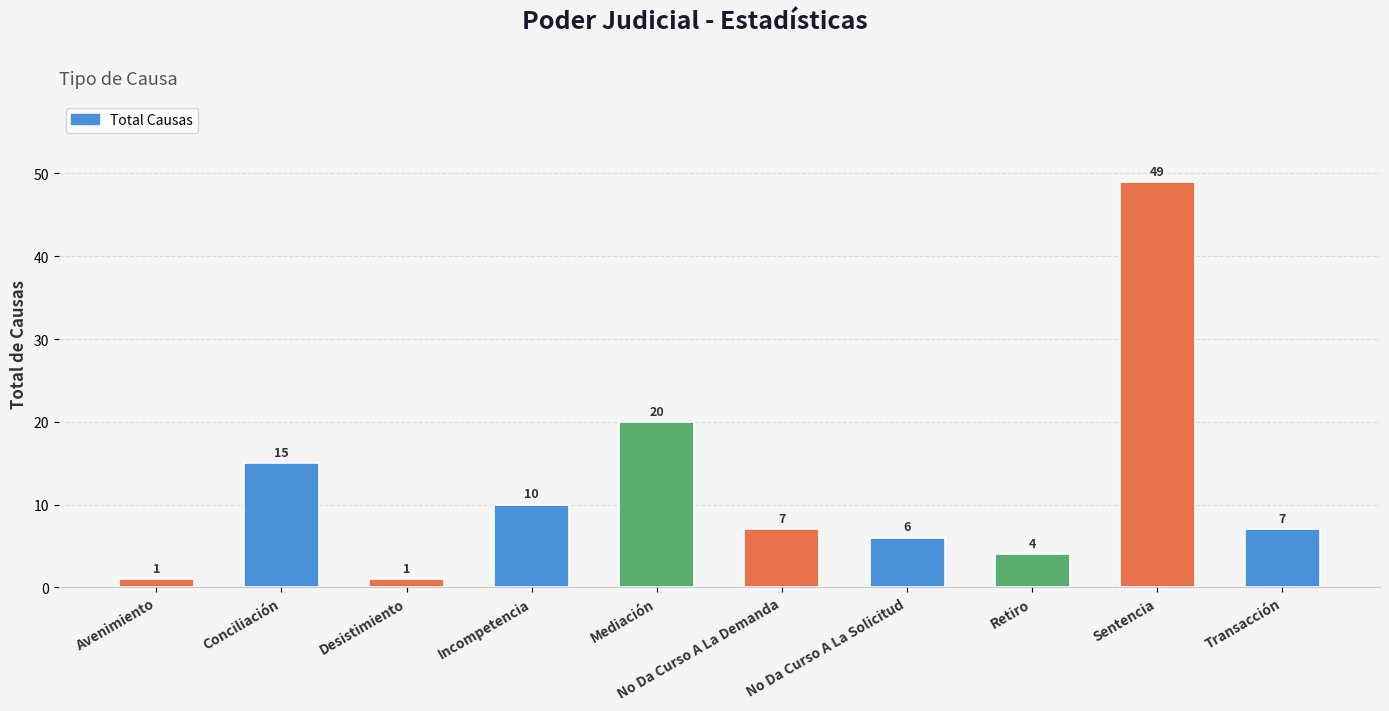

What is the minimum value shown in the chart?

1